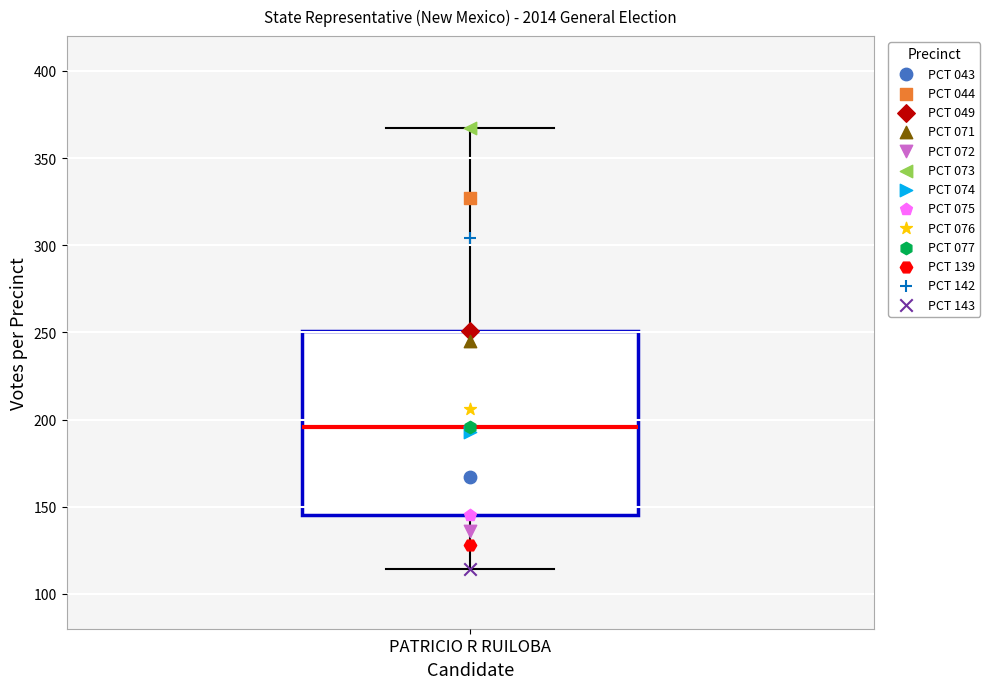

Transcribe this box plot: give where the median line is, the range the box spans, and where the two whiskers end, as read against the y-axis. The values are not printed on the chart, so give them approximately, as read against the axis.

median 195, box 145 to 250, whiskers 115 to 365